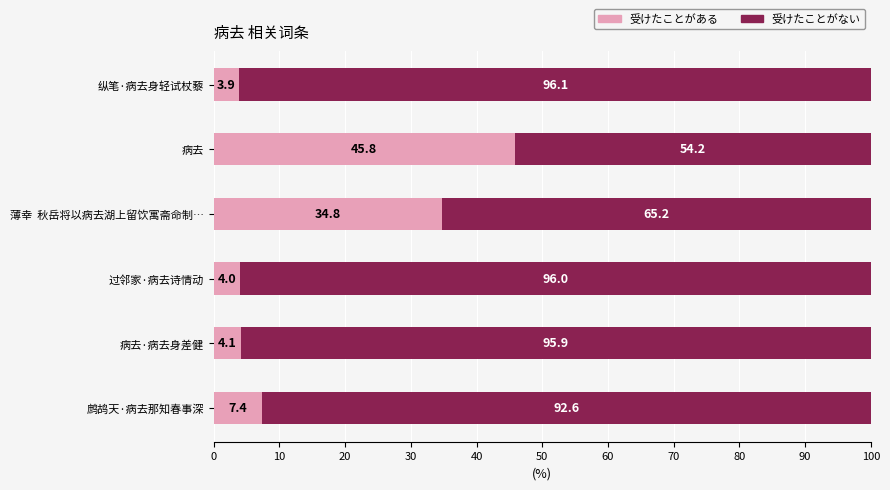

What is the highest value of the 受けたことがある series?

45.8